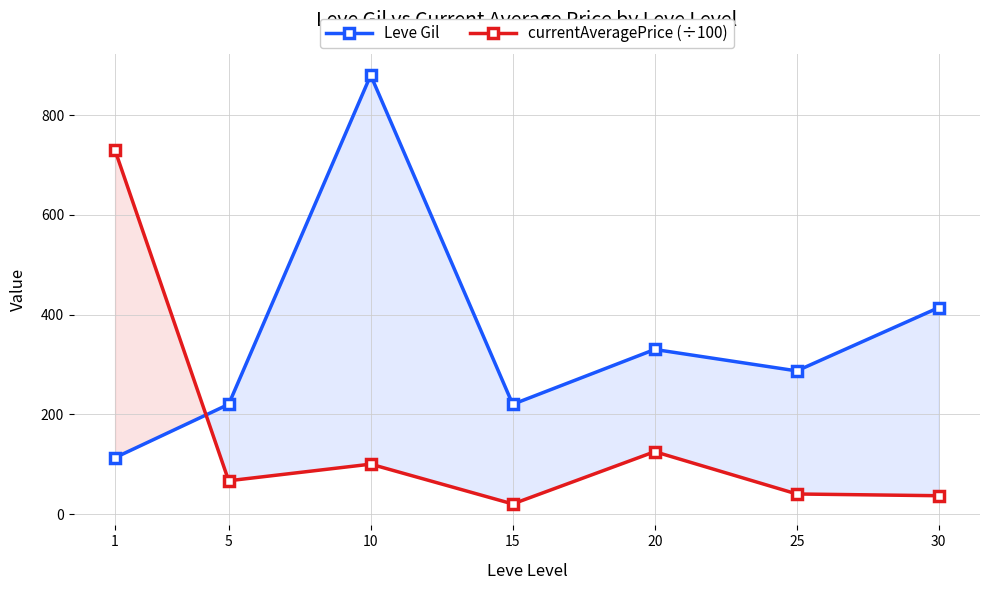

Where is the first local maximum for currentAveragePrice (÷100)?

10